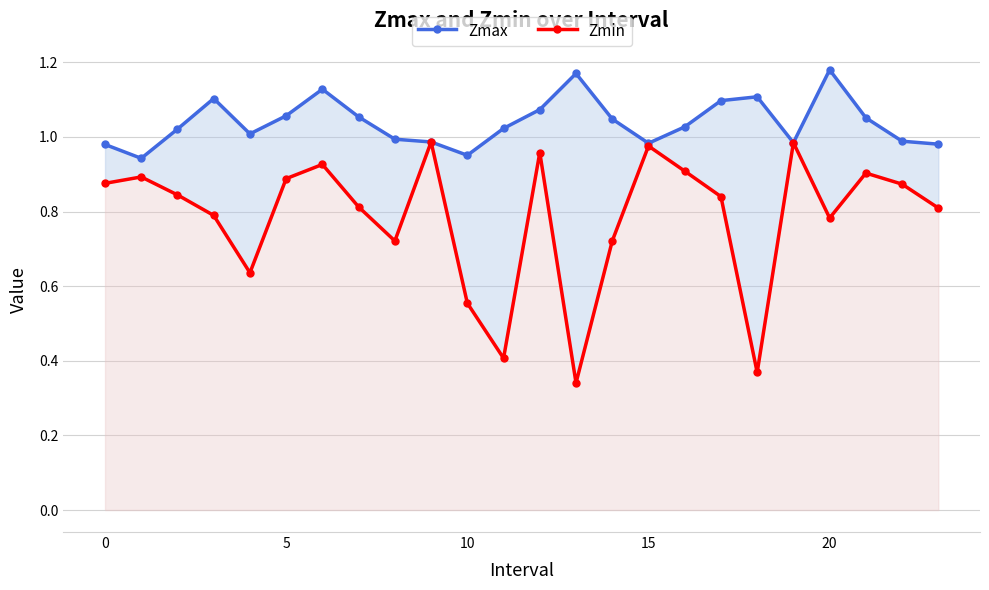

How many interior local peaks does the Zmin series have?

7